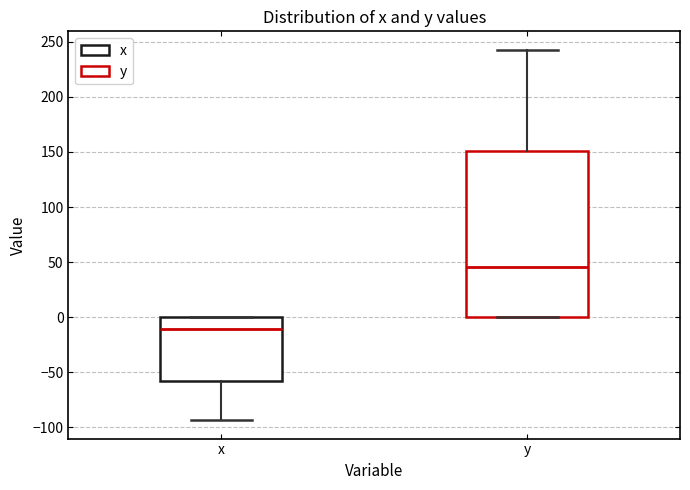

Where does the lower whisker of the box for x end on the y-axis? The values are not printed on the chart, so give them approximately, as read against the axis.

-95